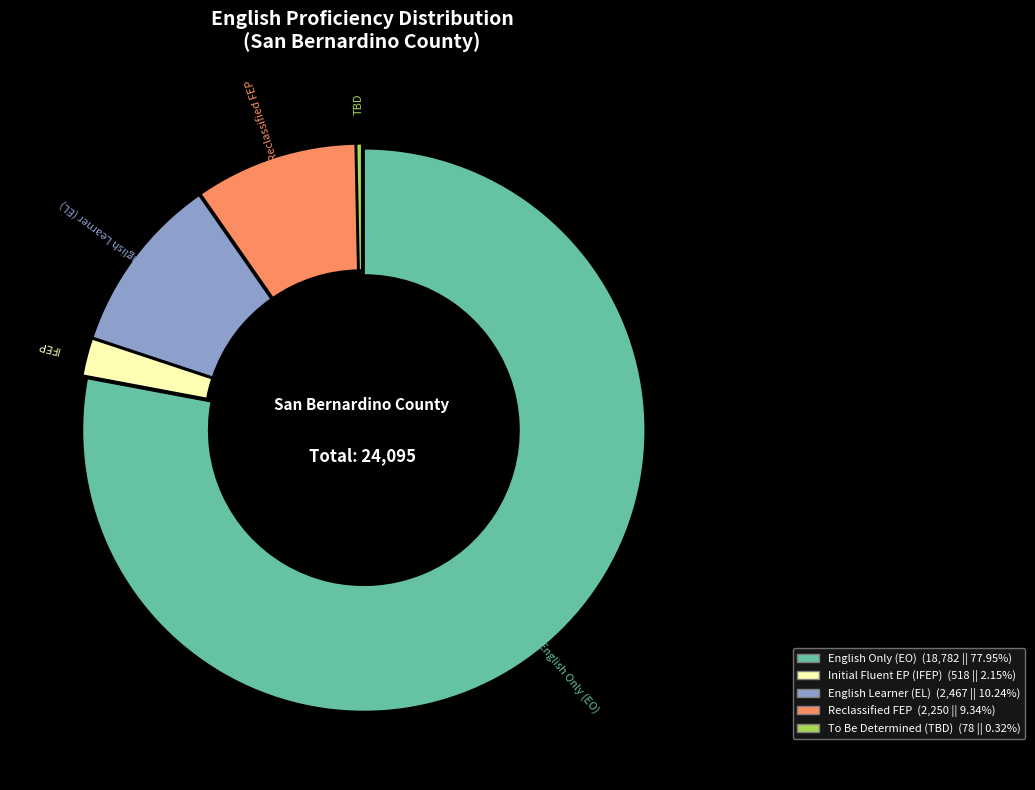

Does any single category account for the majority?

Yes